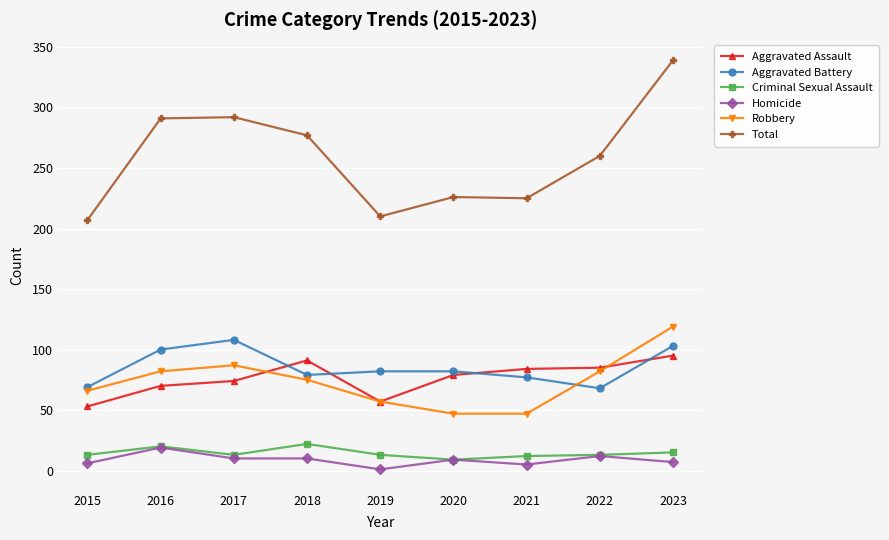

How many categories are shown in the chart?

9